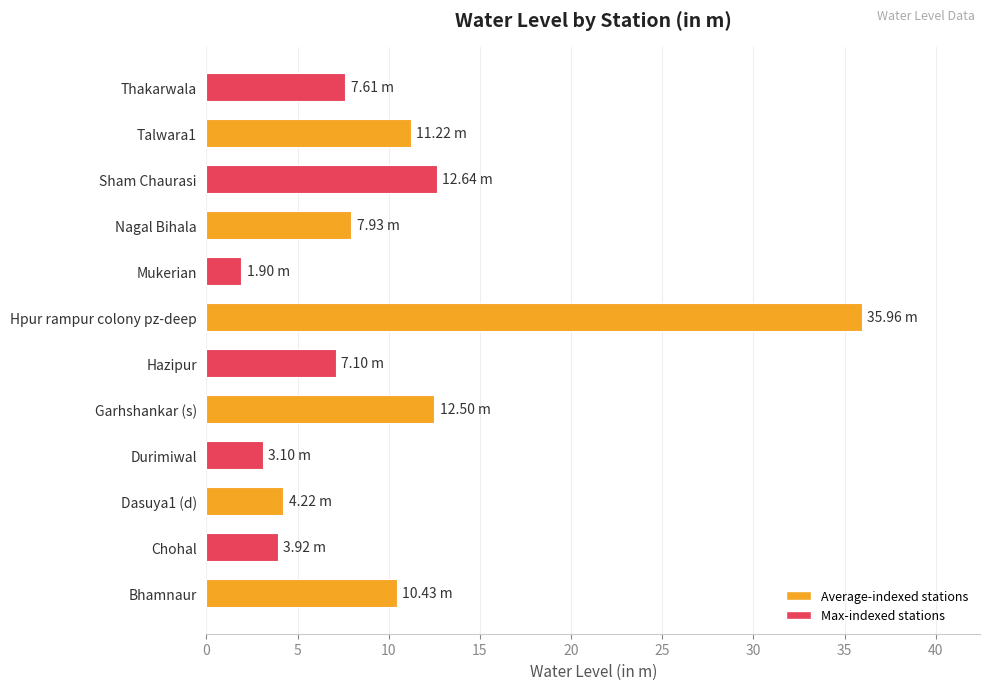

Approximately how many times larger is the value at Bhamnaur compared to Thakarwala?

1.4